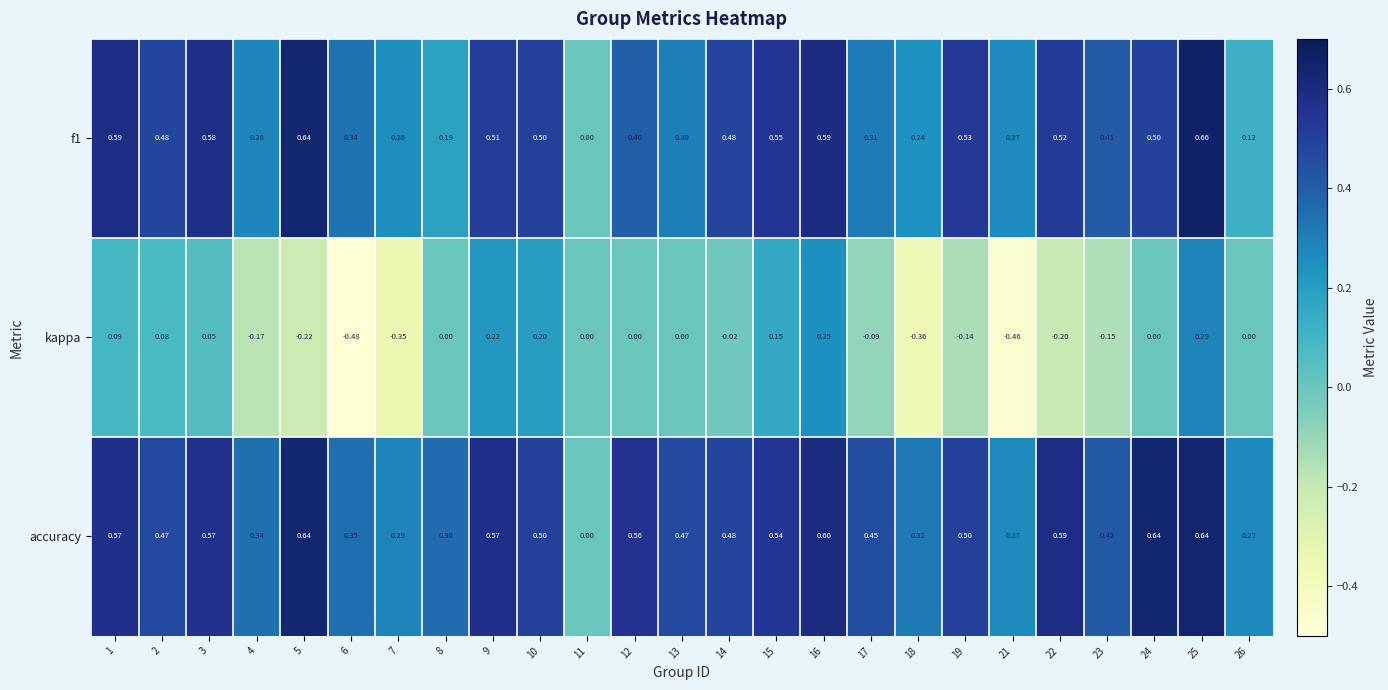

Which series has the widest spread of values?

kappa